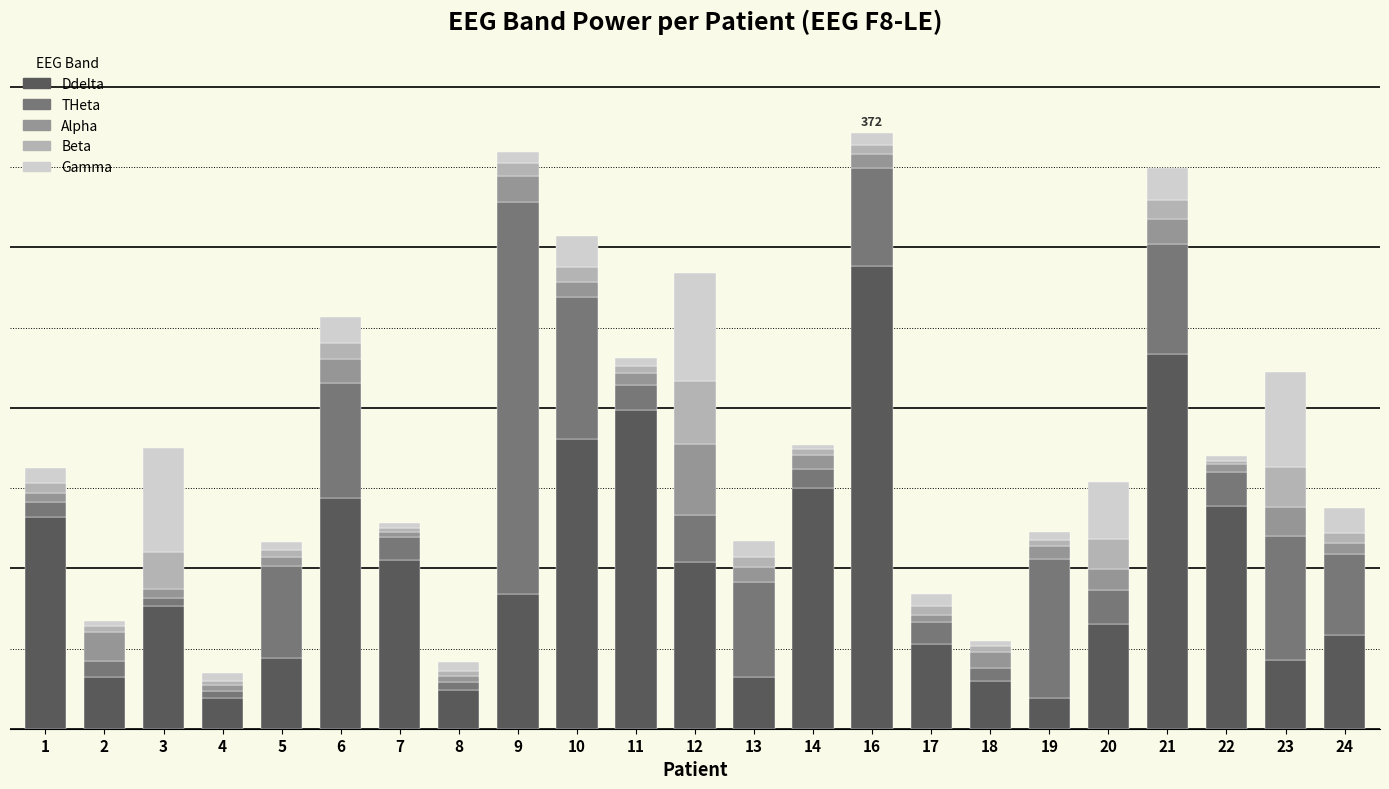

What is the average value of the Gamma series?

16.5